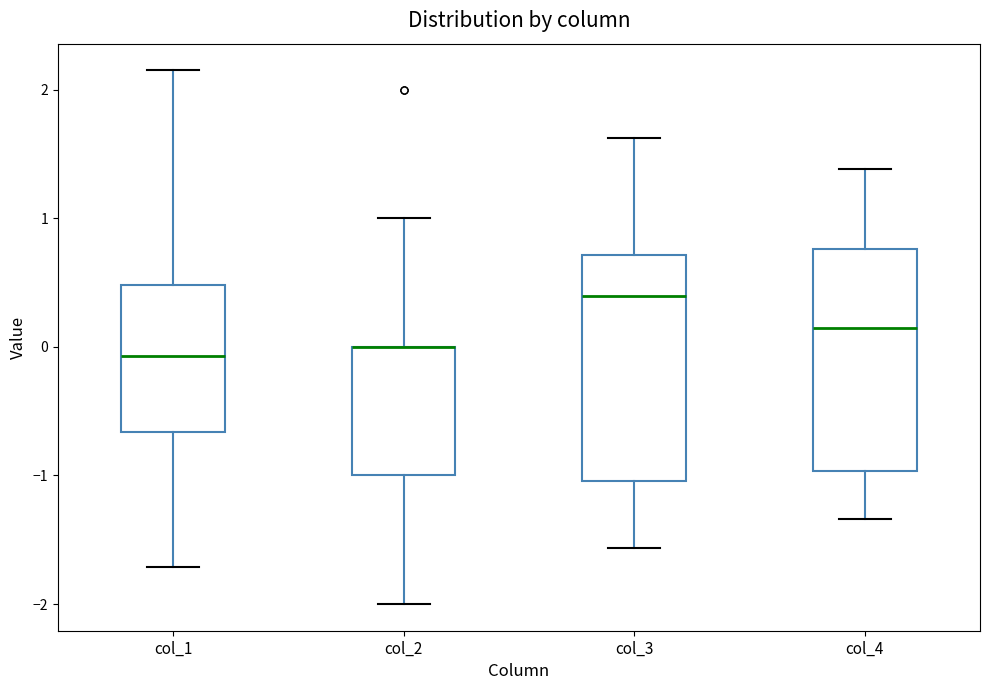

Where does the upper whisker of the box for col_2 end on the y-axis? The values are not printed on the chart, so give them approximately, as read against the axis.

1.0